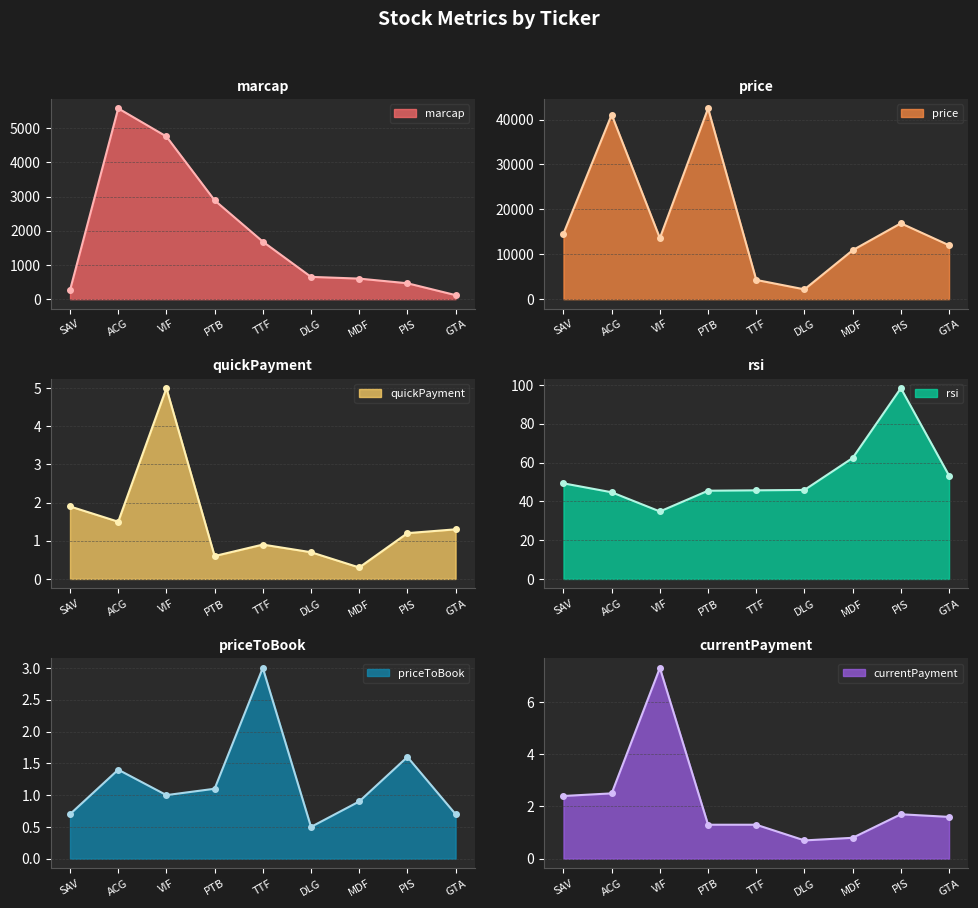

The marcap series shows 306.9 at MDF. True or false?

False